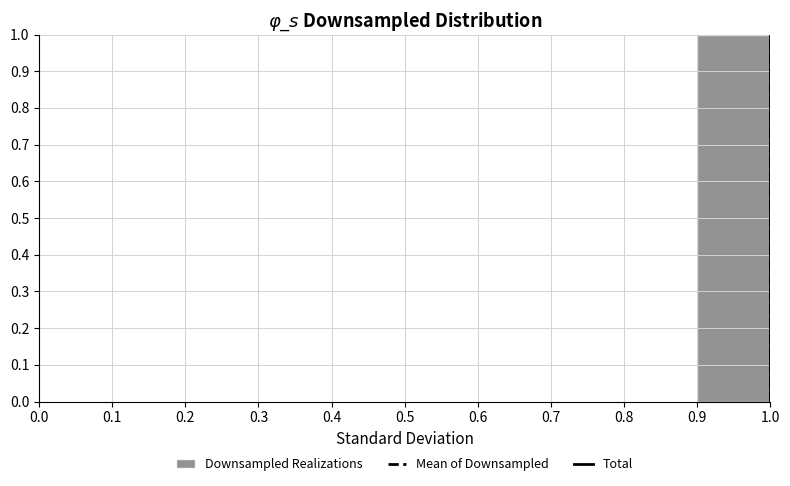

Reading left to right, transcribe this chart: for each bar, give the range it covers on the x-axis and its height. The values are not printed on the chart, so give them approximately, as read against the axis.

0.0 to 0.1: 0
0.1 to 0.2: 0
0.2 to 0.3: 0
0.3 to 0.4: 0
0.4 to 0.5: 0
0.5 to 0.6: 0
0.6 to 0.7: 0
0.7 to 0.8: 0
0.8 to 0.9: 0
0.9 to 1.0: 1